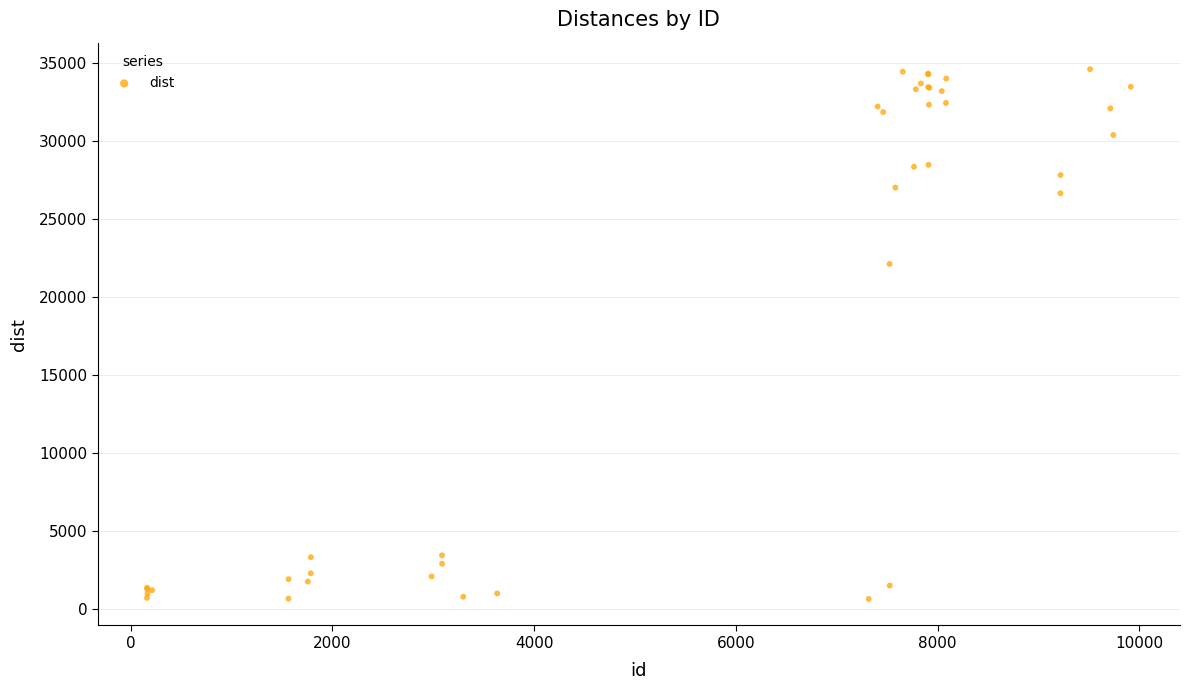

What Y value in the scatter plot is closest to 17641?

22140.8